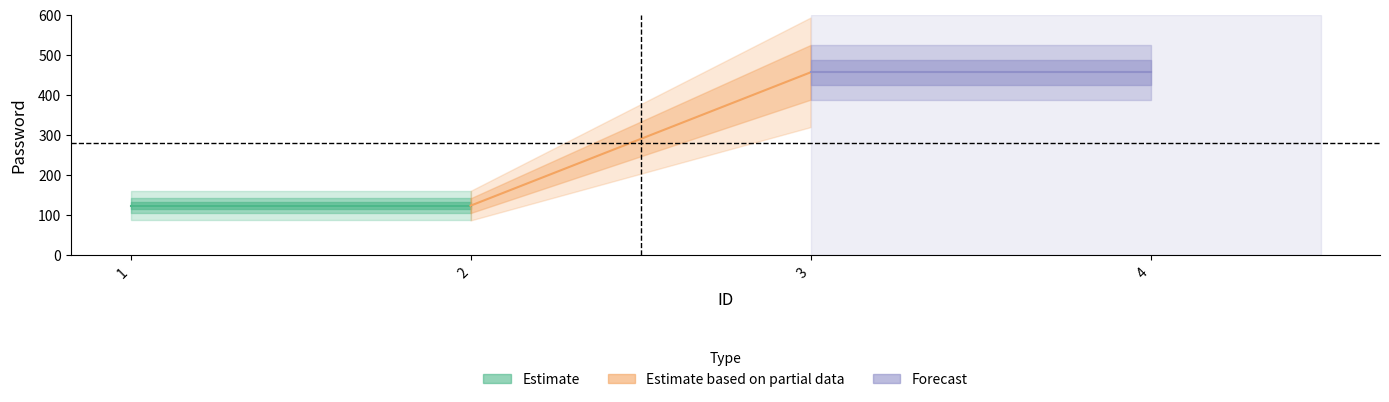

Is it true that Estimate equals 123 at 2?

True